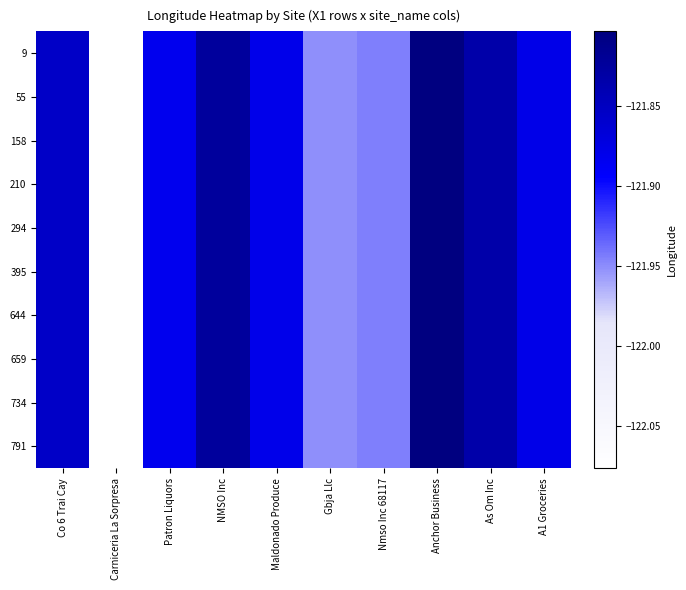

Reading left to right, transcribe all the data shown in this chart.

9: Co 6 Trai Cay=-121.9	Carniceria La Sorpresa=-122.1	Patron Liquors=-121.9	NMSO Inc=-121.8	Maldonado Produce=-121.9	Gbja Llc=-122.0	Nmso Inc 68117=-121.9	Anchor Business=-121.8	As Om Inc=-121.8	A1 Groceries=-121.9
55: Co 6 Trai Cay=-121.9	Carniceria La Sorpresa=-122.1	Patron Liquors=-121.9	NMSO Inc=-121.8	Maldonado Produce=-121.9	Gbja Llc=-122.0	Nmso Inc 68117=-121.9	Anchor Business=-121.8	As Om Inc=-121.8	A1 Groceries=-121.9
158: Co 6 Trai Cay=-121.9	Carniceria La Sorpresa=-122.1	Patron Liquors=-121.9	NMSO Inc=-121.8	Maldonado Produce=-121.9	Gbja Llc=-122.0	Nmso Inc 68117=-121.9	Anchor Business=-121.8	As Om Inc=-121.8	A1 Groceries=-121.9
210: Co 6 Trai Cay=-121.9	Carniceria La Sorpresa=-122.1	Patron Liquors=-121.9	NMSO Inc=-121.8	Maldonado Produce=-121.9	Gbja Llc=-122.0	Nmso Inc 68117=-121.9	Anchor Business=-121.8	As Om Inc=-121.8	A1 Groceries=-121.9
294: Co 6 Trai Cay=-121.9	Carniceria La Sorpresa=-122.1	Patron Liquors=-121.9	NMSO Inc=-121.8	Maldonado Produce=-121.9	Gbja Llc=-122.0	Nmso Inc 68117=-121.9	Anchor Business=-121.8	As Om Inc=-121.8	A1 Groceries=-121.9
395: Co 6 Trai Cay=-121.9	Carniceria La Sorpresa=-122.1	Patron Liquors=-121.9	NMSO Inc=-121.8	Maldonado Produce=-121.9	Gbja Llc=-122.0	Nmso Inc 68117=-121.9	Anchor Business=-121.8	As Om Inc=-121.8	A1 Groceries=-121.9
644: Co 6 Trai Cay=-121.9	Carniceria La Sorpresa=-122.1	Patron Liquors=-121.9	NMSO Inc=-121.8	Maldonado Produce=-121.9	Gbja Llc=-122.0	Nmso Inc 68117=-121.9	Anchor Business=-121.8	As Om Inc=-121.8	A1 Groceries=-121.9
659: Co 6 Trai Cay=-121.9	Carniceria La Sorpresa=-122.1	Patron Liquors=-121.9	NMSO Inc=-121.8	Maldonado Produce=-121.9	Gbja Llc=-122.0	Nmso Inc 68117=-121.9	Anchor Business=-121.8	As Om Inc=-121.8	A1 Groceries=-121.9
734: Co 6 Trai Cay=-121.9	Carniceria La Sorpresa=-122.1	Patron Liquors=-121.9	NMSO Inc=-121.8	Maldonado Produce=-121.9	Gbja Llc=-122.0	Nmso Inc 68117=-121.9	Anchor Business=-121.8	As Om Inc=-121.8	A1 Groceries=-121.9
791: Co 6 Trai Cay=-121.9	Carniceria La Sorpresa=-122.1	Patron Liquors=-121.9	NMSO Inc=-121.8	Maldonado Produce=-121.9	Gbja Llc=-122.0	Nmso Inc 68117=-121.9	Anchor Business=-121.8	As Om Inc=-121.8	A1 Groceries=-121.9